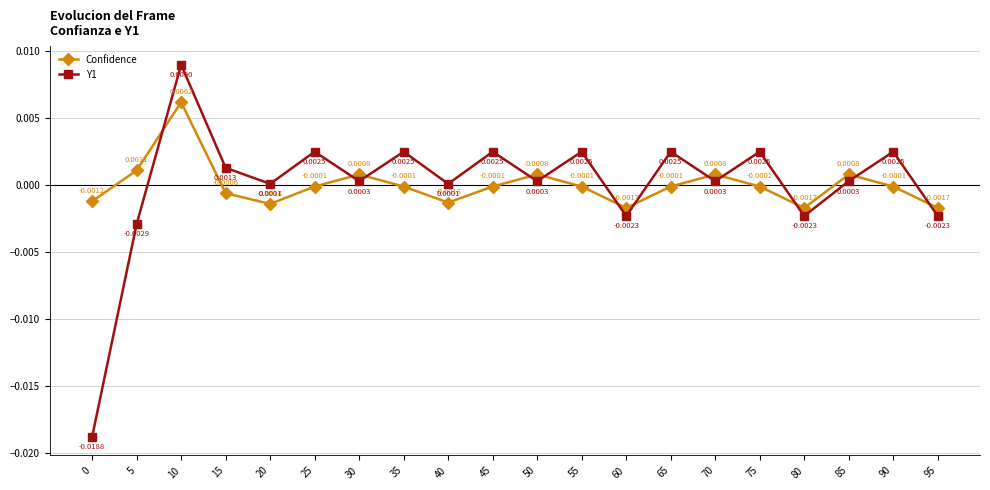

Which series has the largest total across all categories?

Y1